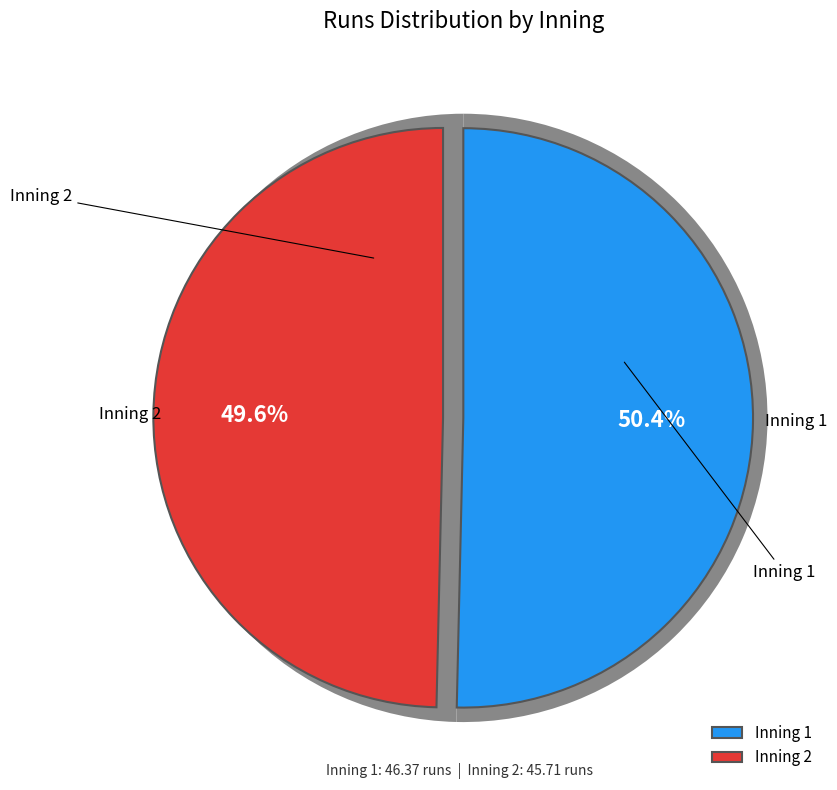

The 1 slice represents 50% of the pie. True or false?

True